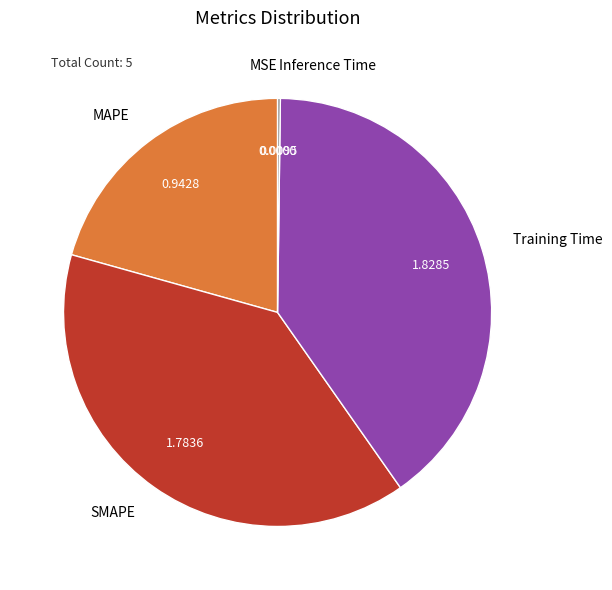

Which slice is the largest?

Training Time